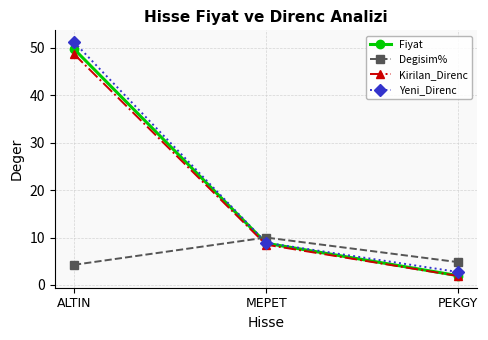

At which category is the sum across all series the highest?

ALTIN